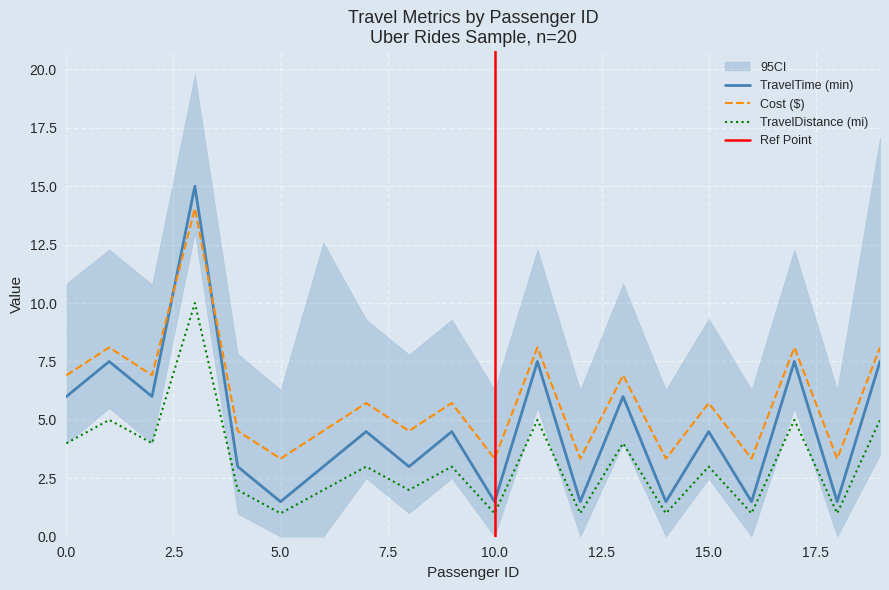

Which category has the highest value across all series?

3